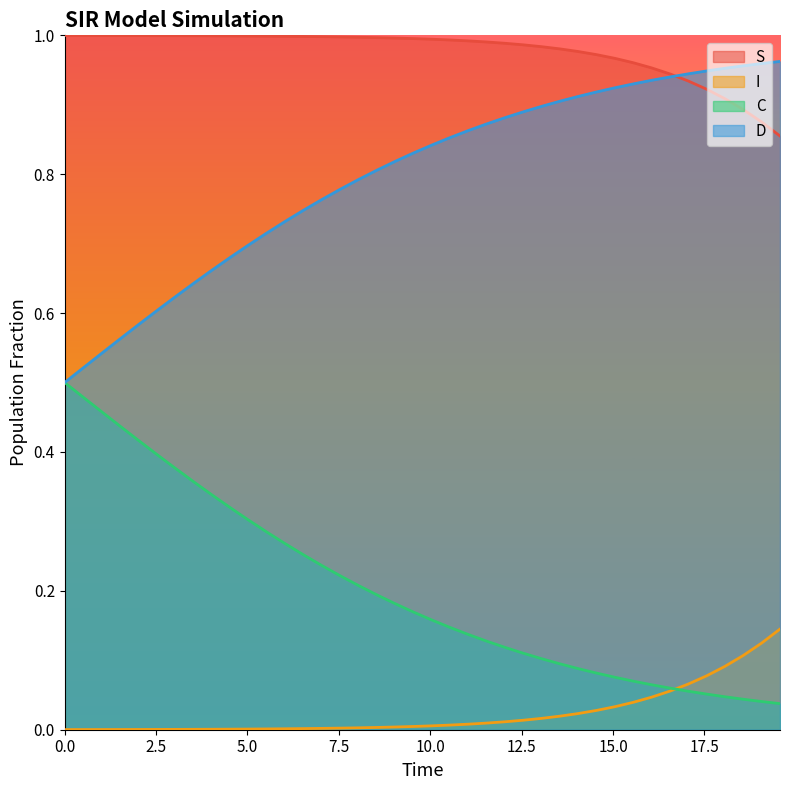

List the series in order of their peak value, lowest first.

I, C, D, S